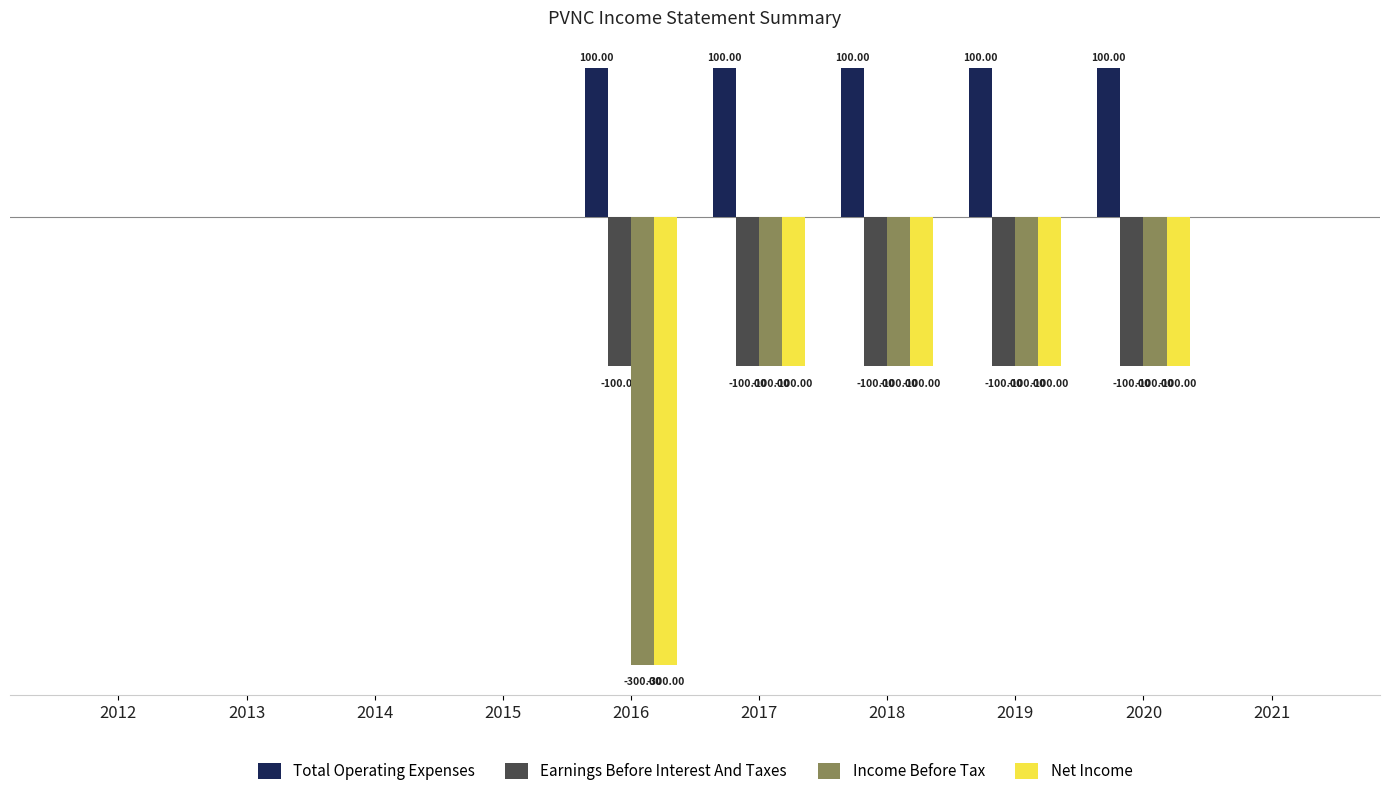

Which series has the largest total across all categories?

Total Operating Expenses